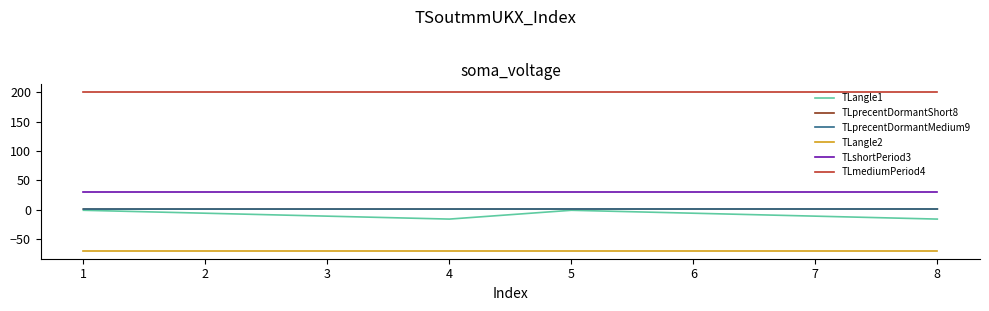

How many lines are shown in the chart?

6